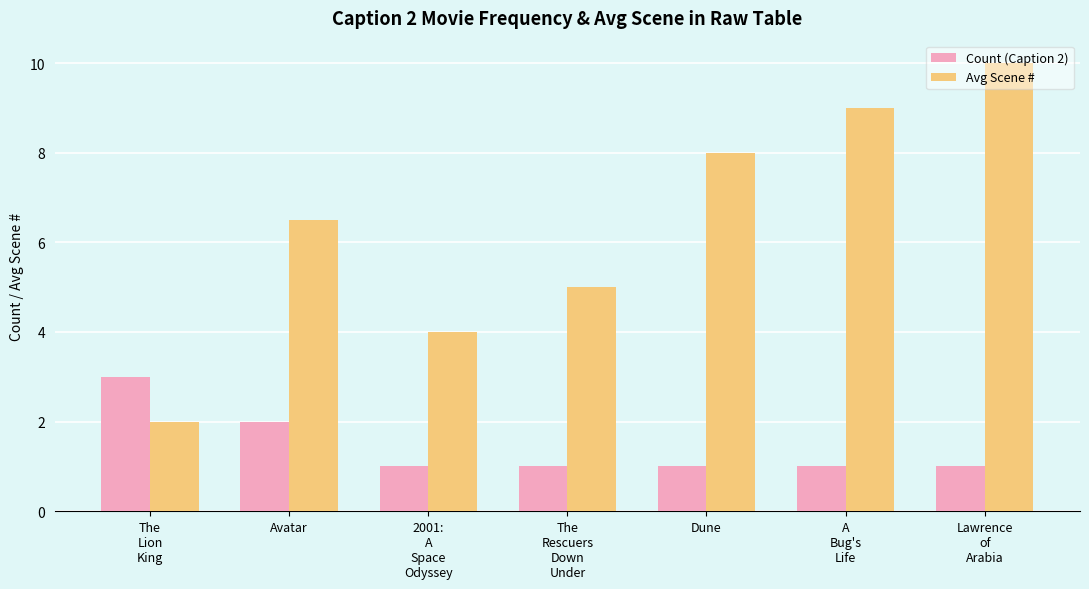

At which label is Count (Caption 2) closest to 2?

Avatar